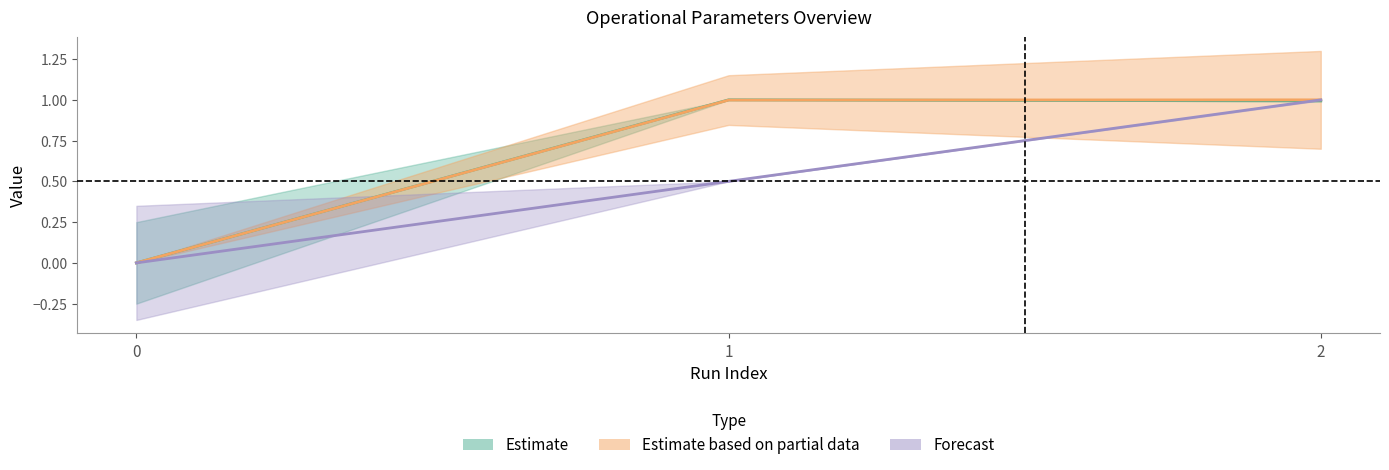

Read the Tempo de missao [h] value at 2.

1.0